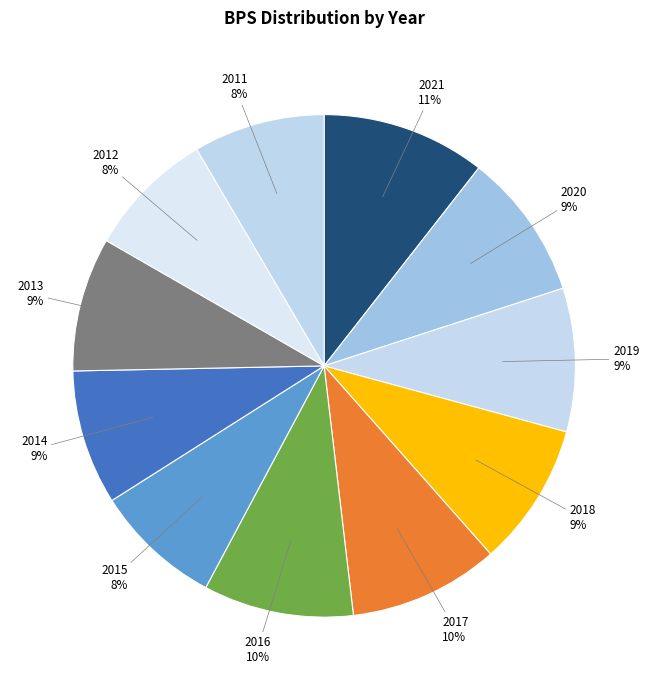

Between 2013 and 2017, which is larger?

2017